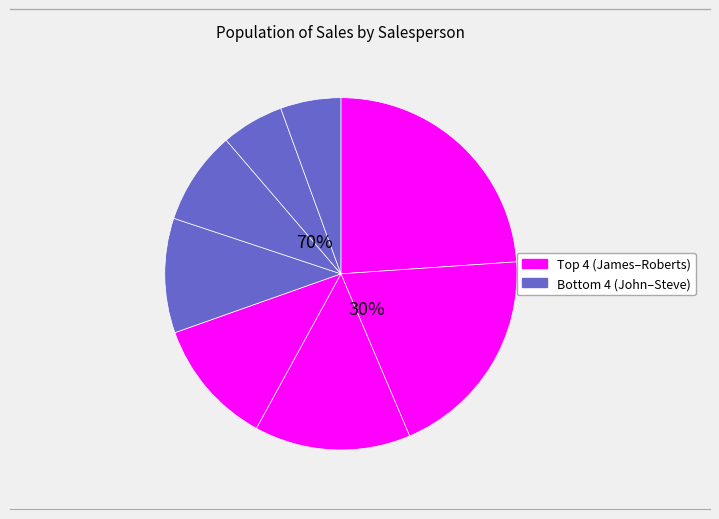

Which category has the smallest portion of the pie?

Steve